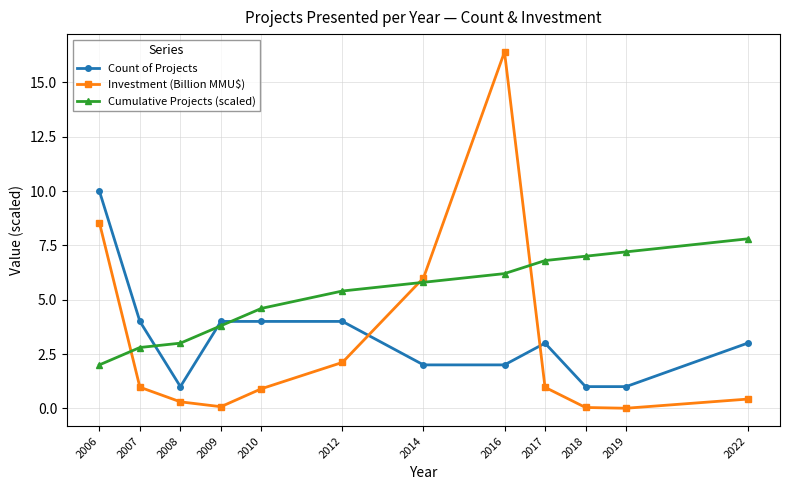

What is the total value across all series at 2014?

13.8